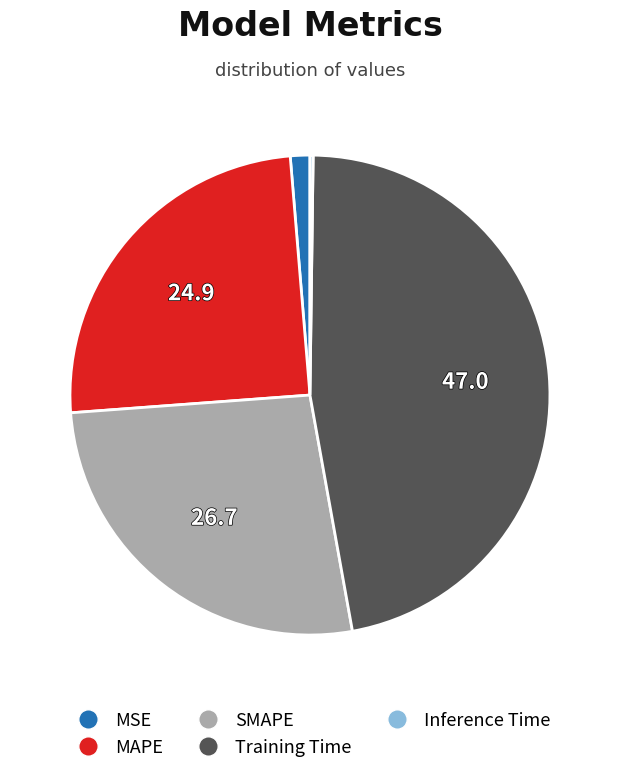

Is the sum of Training Time and MSE greater than half?

No